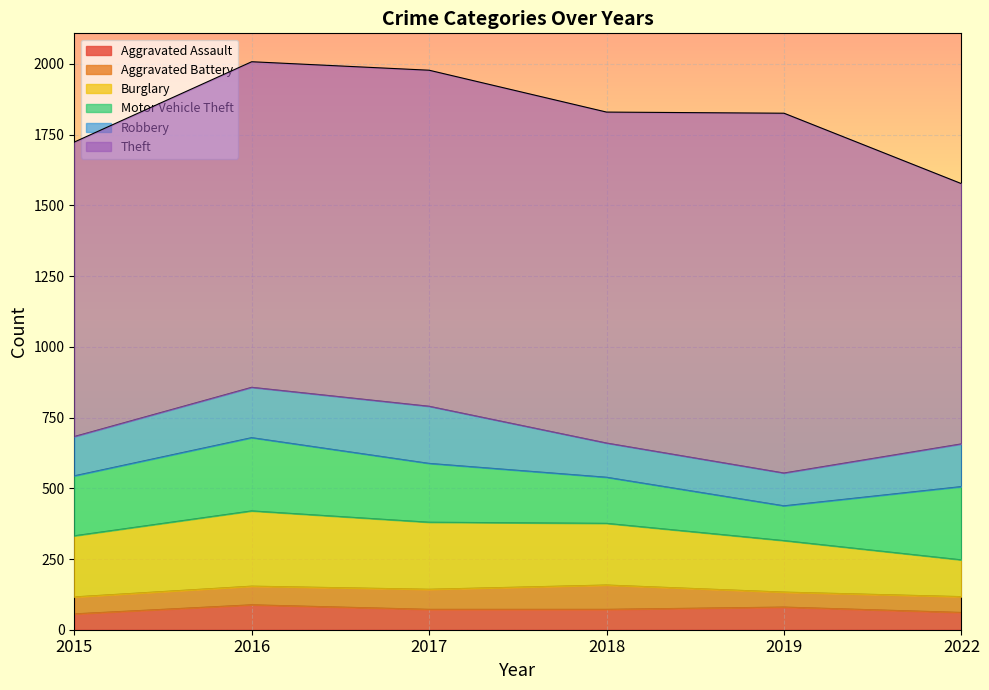

Which series changed the most between 2016 and 2022?

Theft